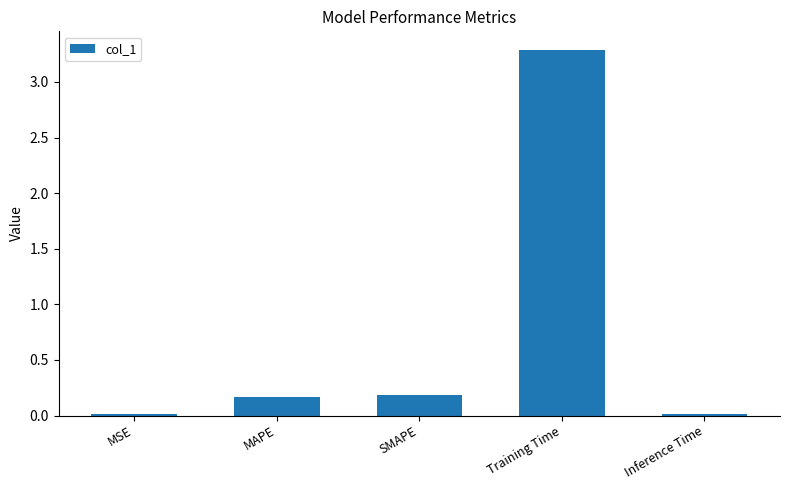

What is the label of the 3rd bar from the left?

SMAPE